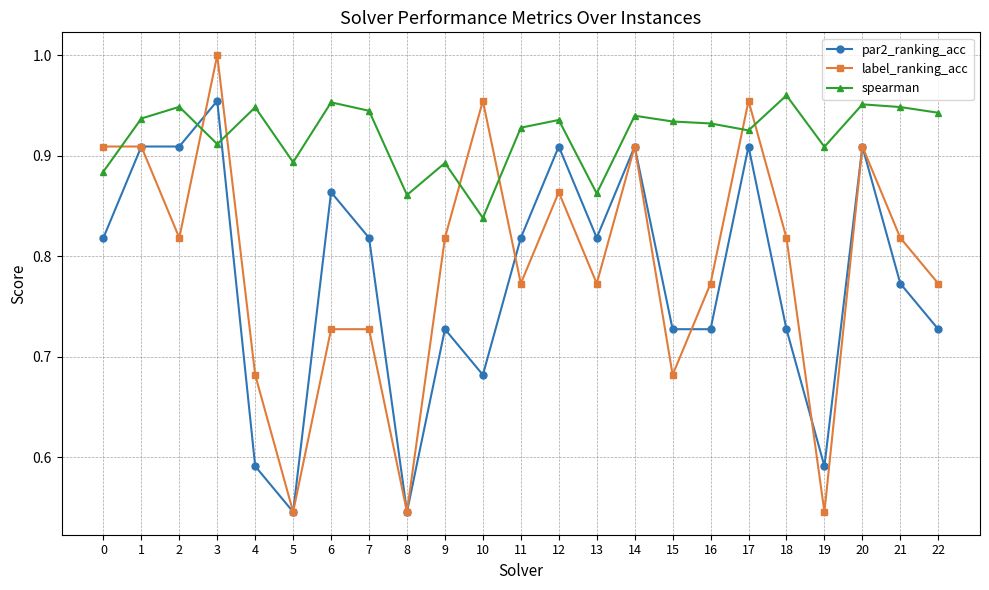

The value of spearman at 21 is 1.5. True or false?

False